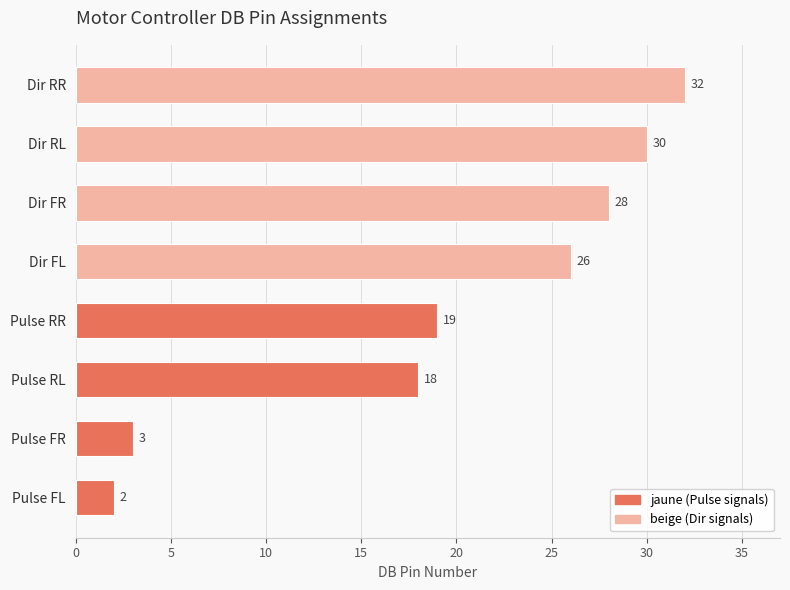

How many series are shown in this chart?

1